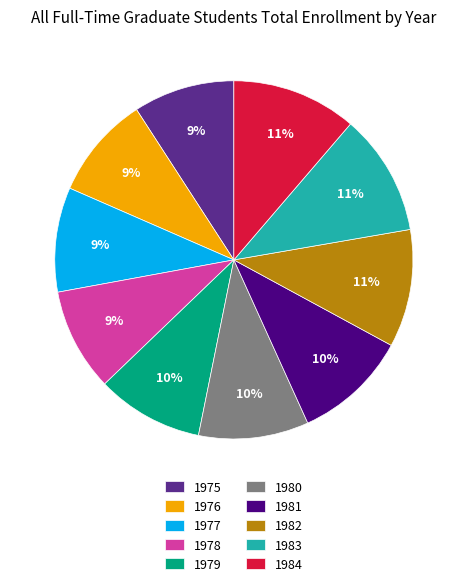

The 1983 slice represents 16% of the pie. True or false?

False